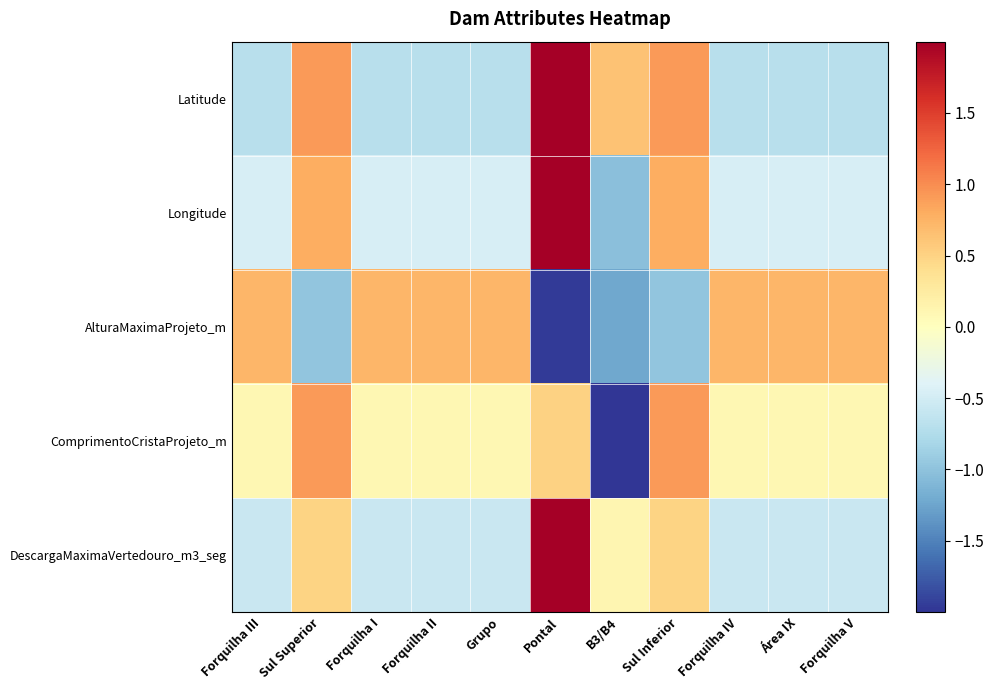

Reading left to right, extract all data points from this chart.

Latitude: Forquilha III=-0.7	Sul Superior=0.9	Forquilha I=-0.7	Forquilha II=-0.7	Grupo=-0.7	Pontal=2.4	B3/B4=0.6	Sul Inferior=0.9	Forquilha IV=-0.7	Área IX=-0.7	Forquilha V=-0.7
Longitude: Forquilha III=-0.5	Sul Superior=0.8	Forquilha I=-0.5	Forquilha II=-0.5	Grupo=-0.5	Pontal=2.7	B3/B4=-1.0	Sul Inferior=0.8	Forquilha IV=-0.5	Área IX=-0.5	Forquilha V=-0.5
AlturaMaximaProjeto_m: Forquilha III=0.7	Sul Superior=-1.0	Forquilha I=0.7	Forquilha II=0.7	Grupo=0.7	Pontal=-2.0	B3/B4=-1.2	Sul Inferior=-1.0	Forquilha IV=0.7	Área IX=0.7	Forquilha V=0.7
ComprimentoCristaProjeto_m: Forquilha III=0.1	Sul Superior=0.9	Forquilha I=0.1	Forquilha II=0.1	Grupo=0.1	Pontal=0.5	B3/B4=-3.0	Sul Inferior=0.9	Forquilha IV=0.1	Área IX=0.1	Forquilha V=0.1
DescargaMaximaVertedouro_m3_seg: Forquilha III=-0.6	Sul Superior=0.5	Forquilha I=-0.6	Forquilha II=-0.6	Grupo=-0.6	Pontal=2.9	B3/B4=0.1	Sul Inferior=0.5	Forquilha IV=-0.6	Área IX=-0.6	Forquilha V=-0.6